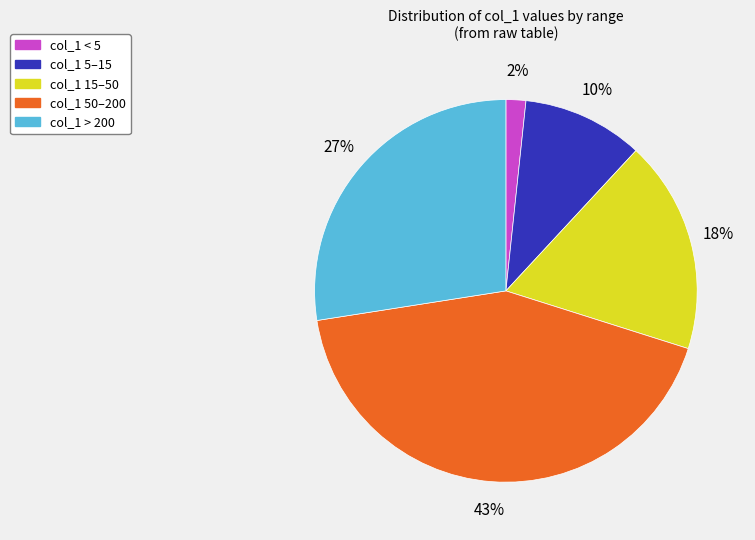

Is there a majority slice in this chart?

No